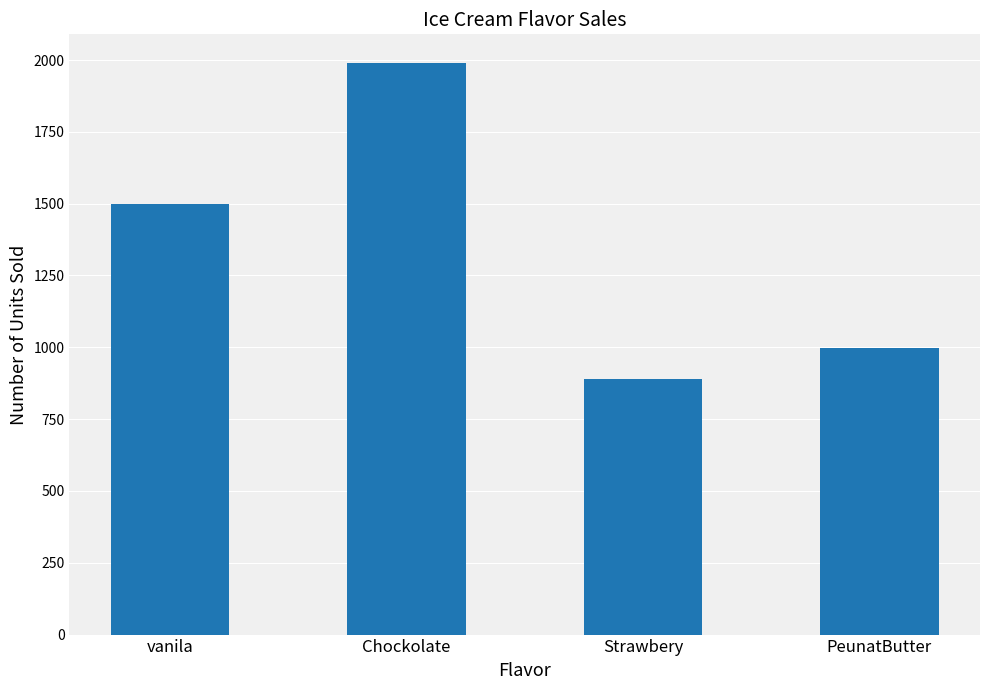

What is the value of the 4th bar from the left?

999